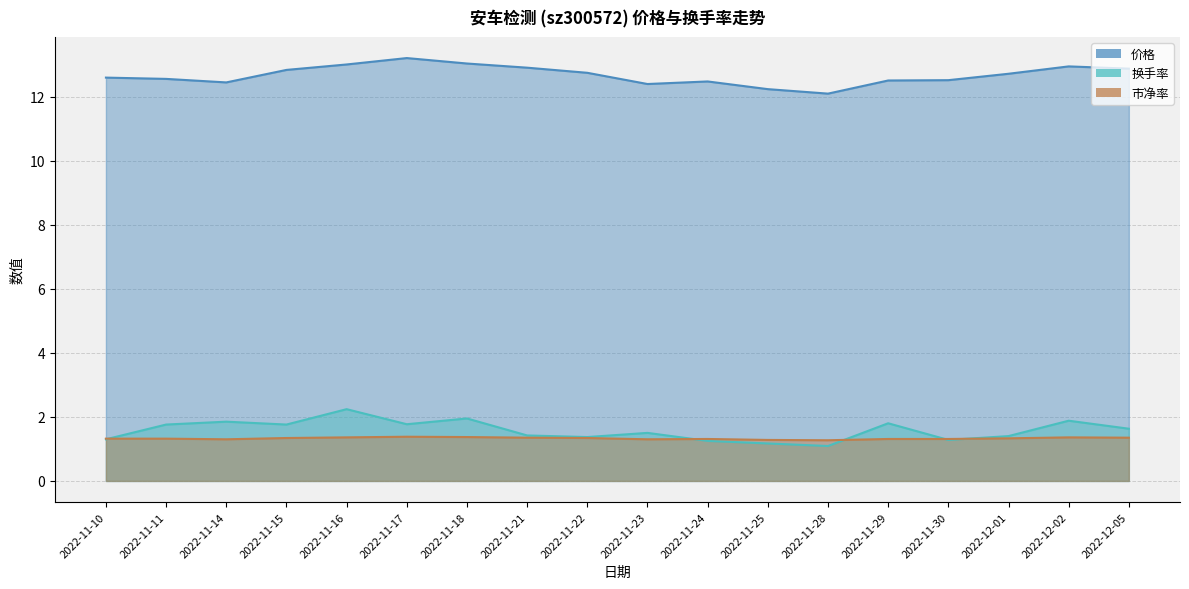

What are all the series names shown in the legend?

价格, 换手率, 市净率